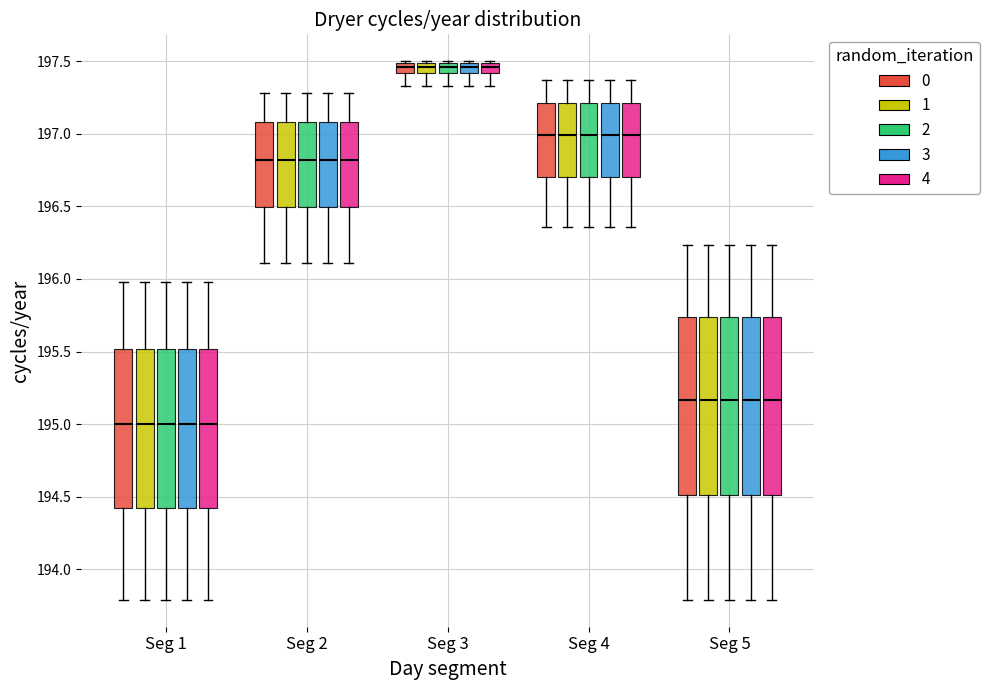

Where does the lower whisker of the box for Seg 2 (3) end on the y-axis? The values are not printed on the chart, so give them approximately, as read against the axis.

196.10